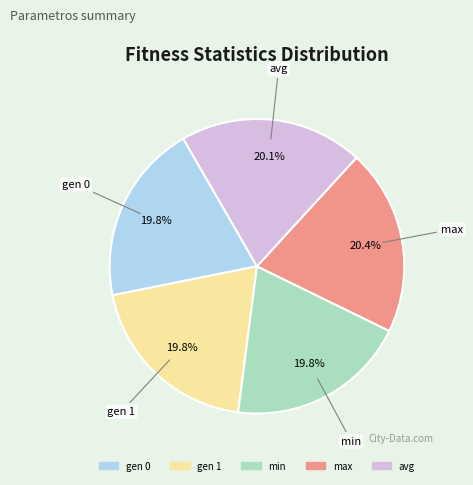

To the nearest percent, what percentage of the pie is max?

20%